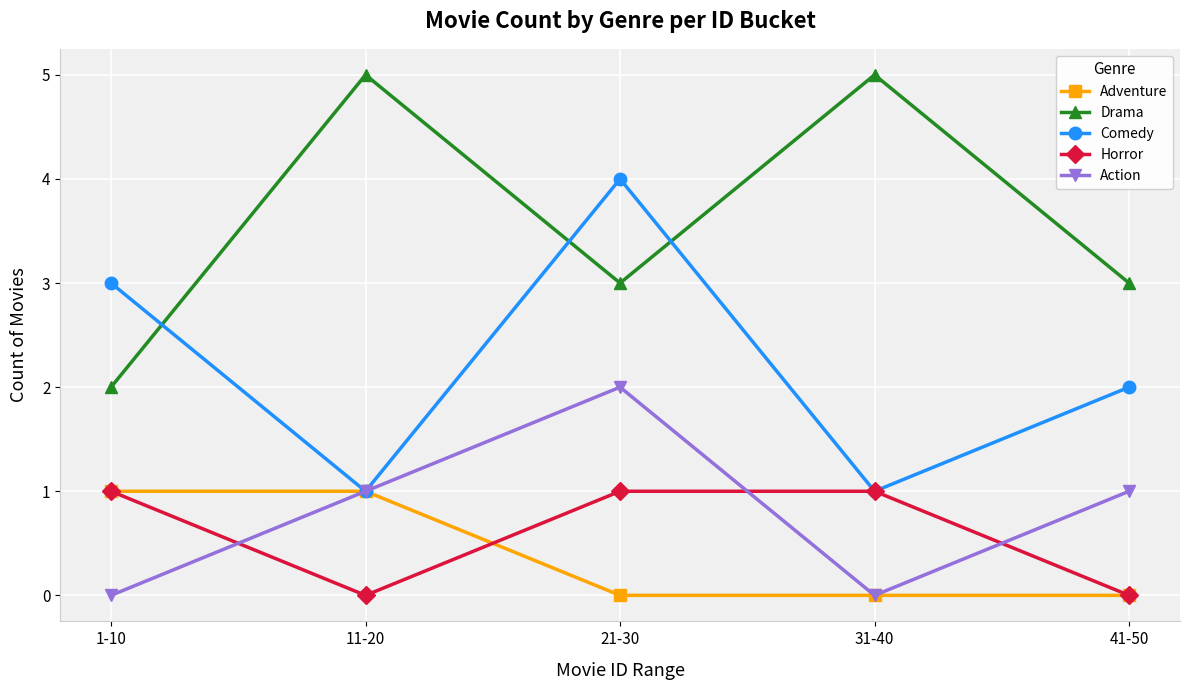

How many interior local valleys does the Horror series have?

1